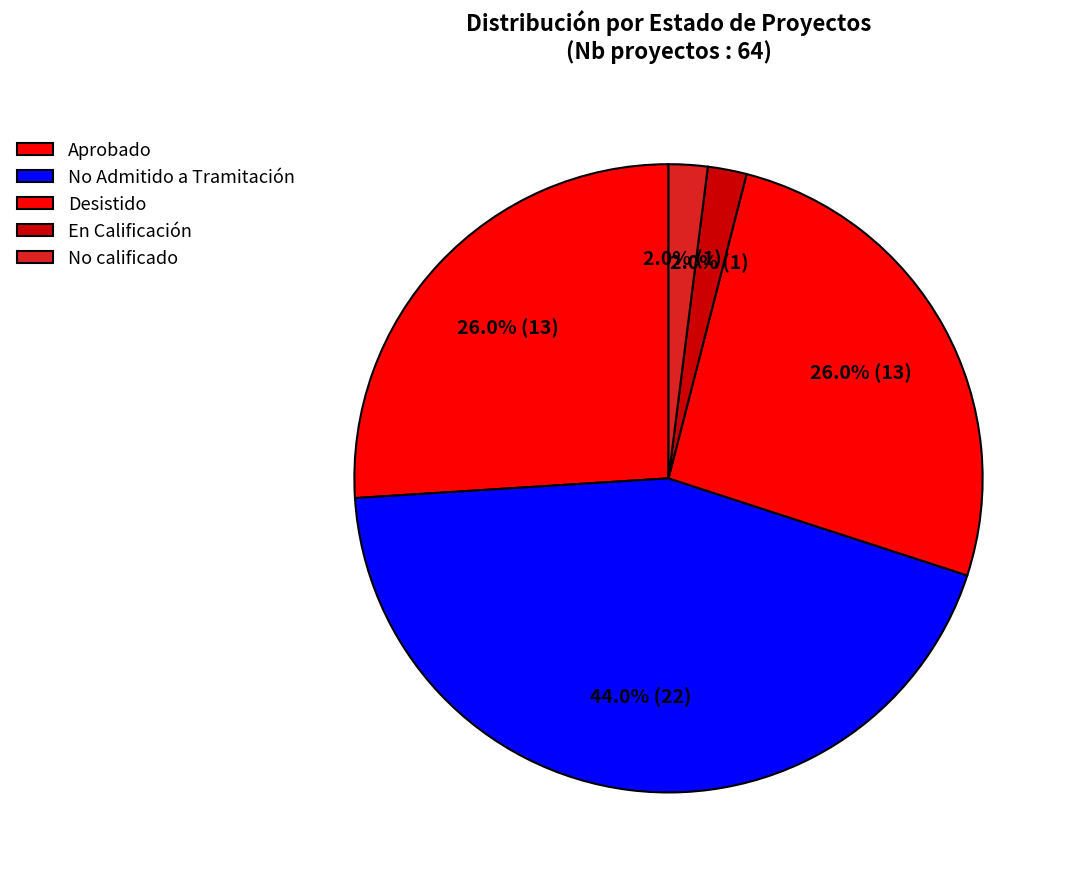

Count the number of slices in the pie.

5